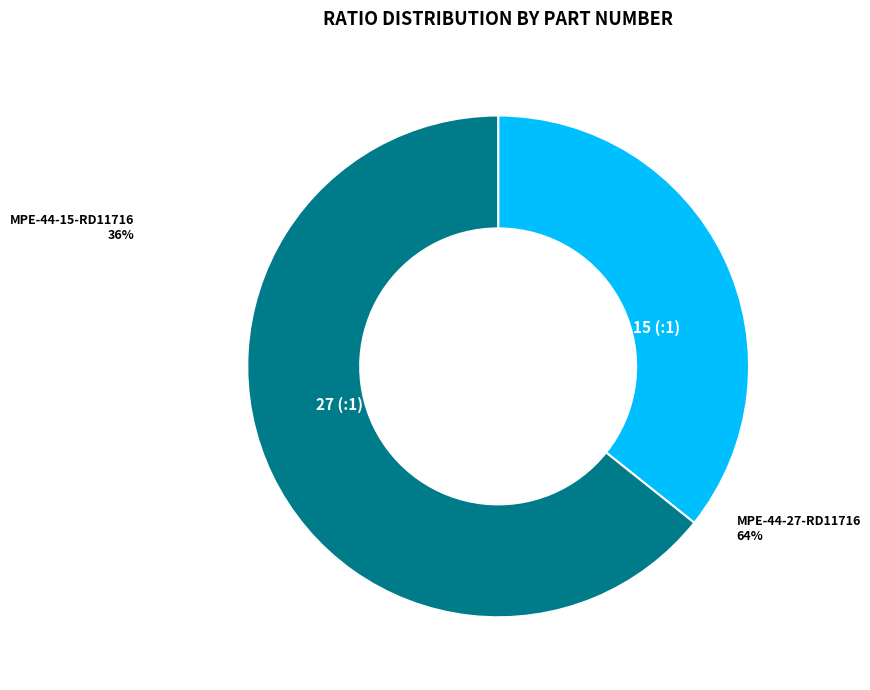

The MPE-44-27-RD11716 slice represents 78% of the pie. True or false?

False